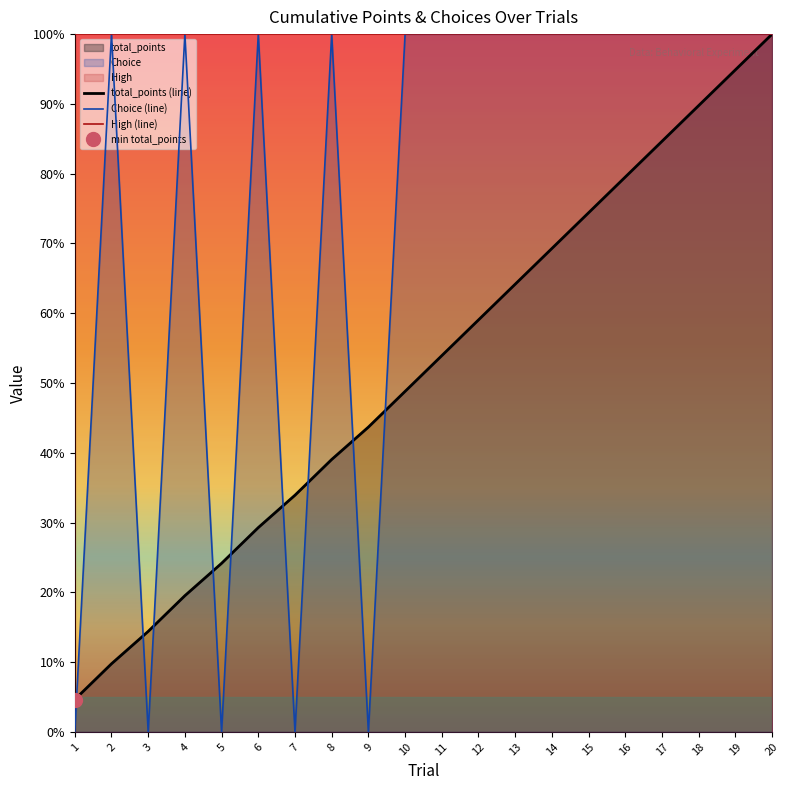

Reading left to right, list all the values displayed in this chart.

total_points (line): 1=4.6	2=9.8	3=14.4	4=19.5	5=24.2	6=29.3	7=33.9	8=39.0	9=43.7	10=48.8	11=53.9	12=59.0	13=64.2	14=69.3	15=74.4	16=79.5	17=84.6	18=89.8	19=94.9	20=100.0
Choice (line): 1=0.0	2=100.0	3=0.0	4=100.0	5=0.0	6=100.0	7=0.0	8=100.0	9=0.0	10=100.0	11=100.0	12=100.0	13=100.0	14=100.0	15=100.0	16=100.0	17=100.0	18=100.0	19=100.0	20=100.0
High (line): 1=100.0	2=100.0	3=100.0	4=100.0	5=100.0	6=100.0	7=100.0	8=100.0	9=100.0	10=100.0	11=100.0	12=100.0	13=100.0	14=100.0	15=100.0	16=100.0	17=100.0	18=100.0	19=100.0	20=100.0